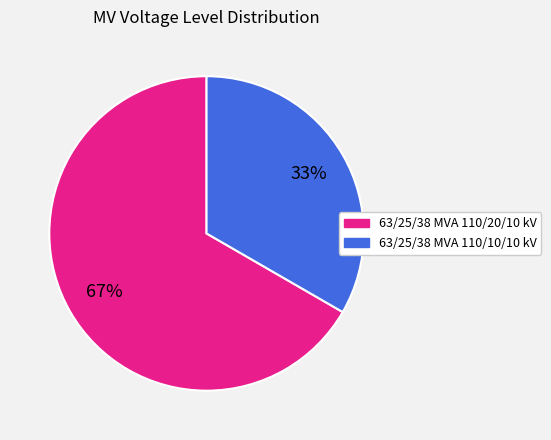

Between 63/25/38 MVA 110/20/10 kV and 63/25/38 MVA 110/10/10 kV, which is larger?

63/25/38 MVA 110/20/10 kV